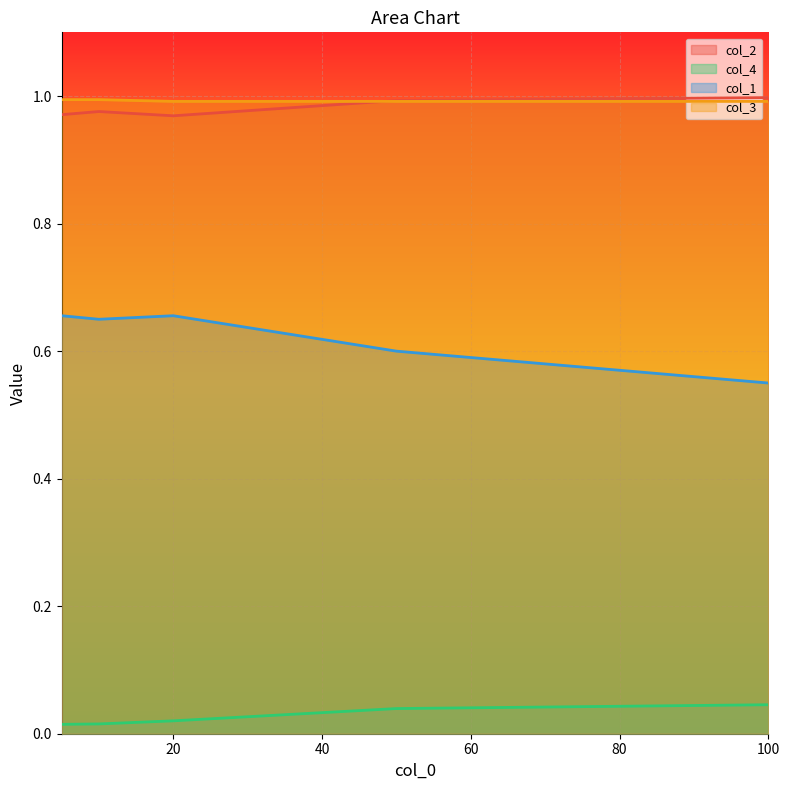

Reading left to right, extract all data points from this chart.

col_2: 5=1.0	10=1.0	20=1.0	50=1.0	100=1.0
col_4: 5=0.0	10=0.0	20=0.0	50=0.0	100=0.0
col_1: 5=0.7	10=0.6	20=0.7	50=0.6	100=0.6
col_3: 5=1.0	10=1.0	20=1.0	50=1.0	100=1.0